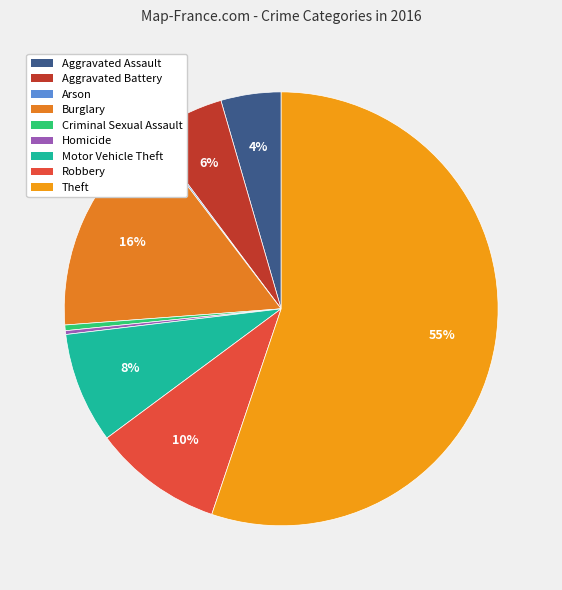

Which slice is the smallest?

Arson